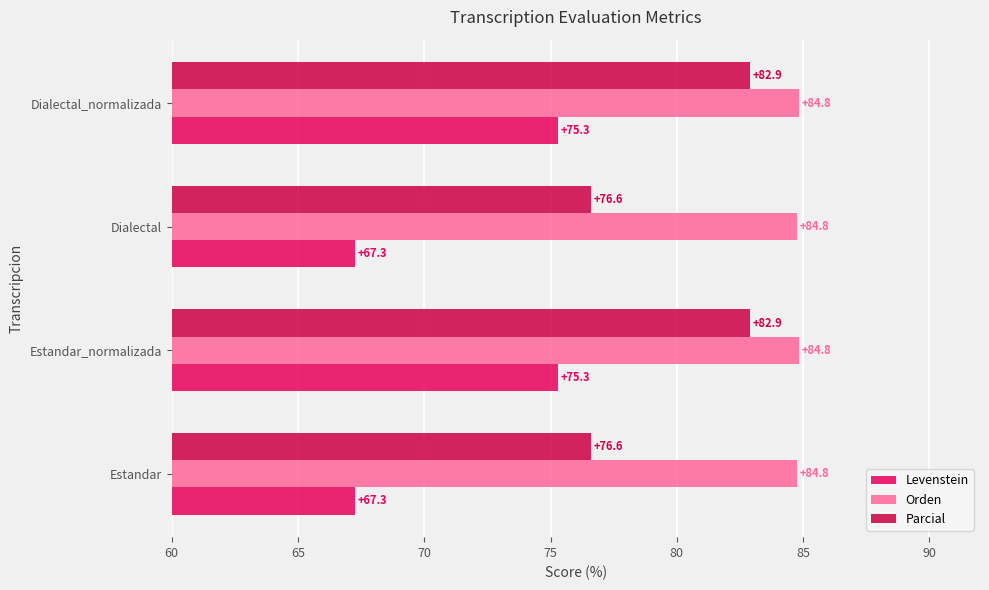

How many distinct data groups are displayed?

3